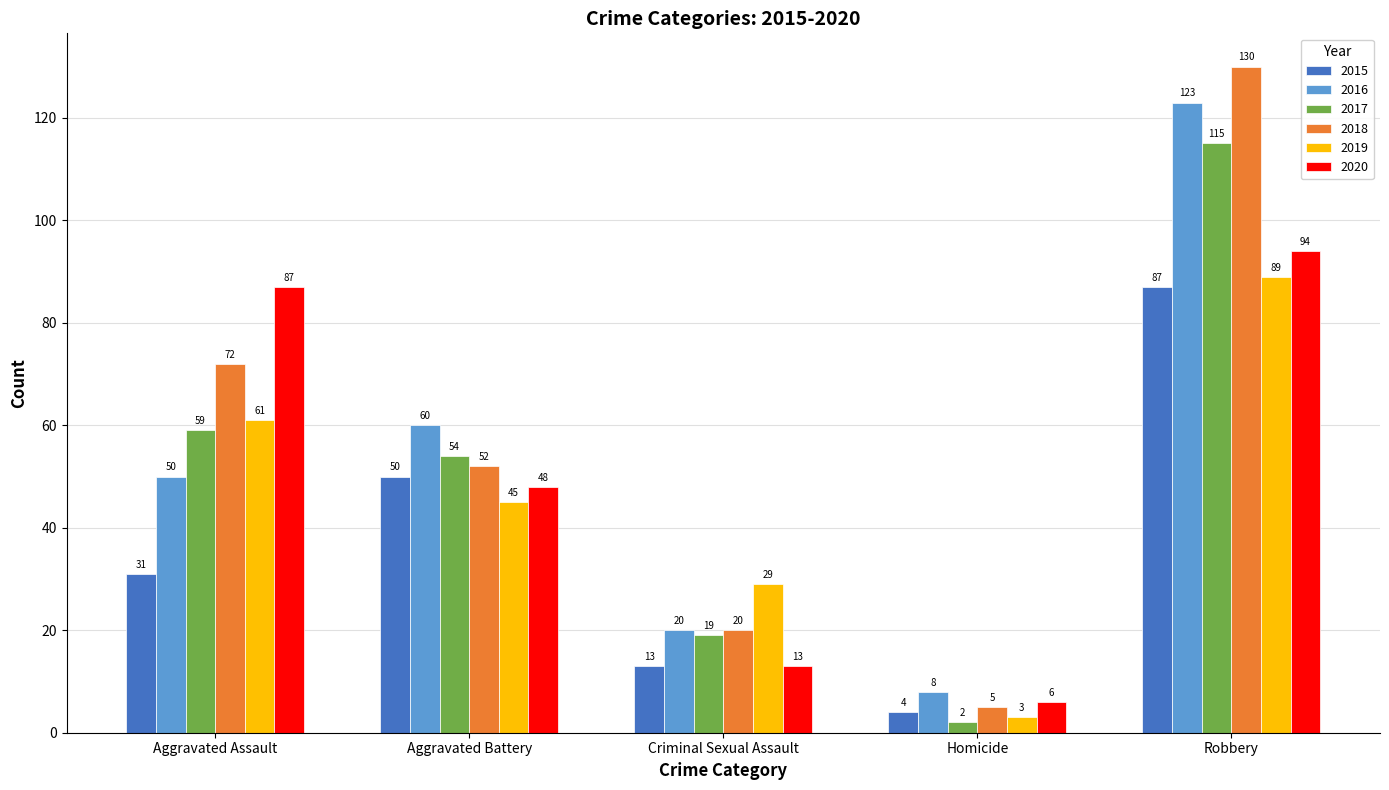

Between Homicide and Robbery, which series saw the biggest shift?

2018